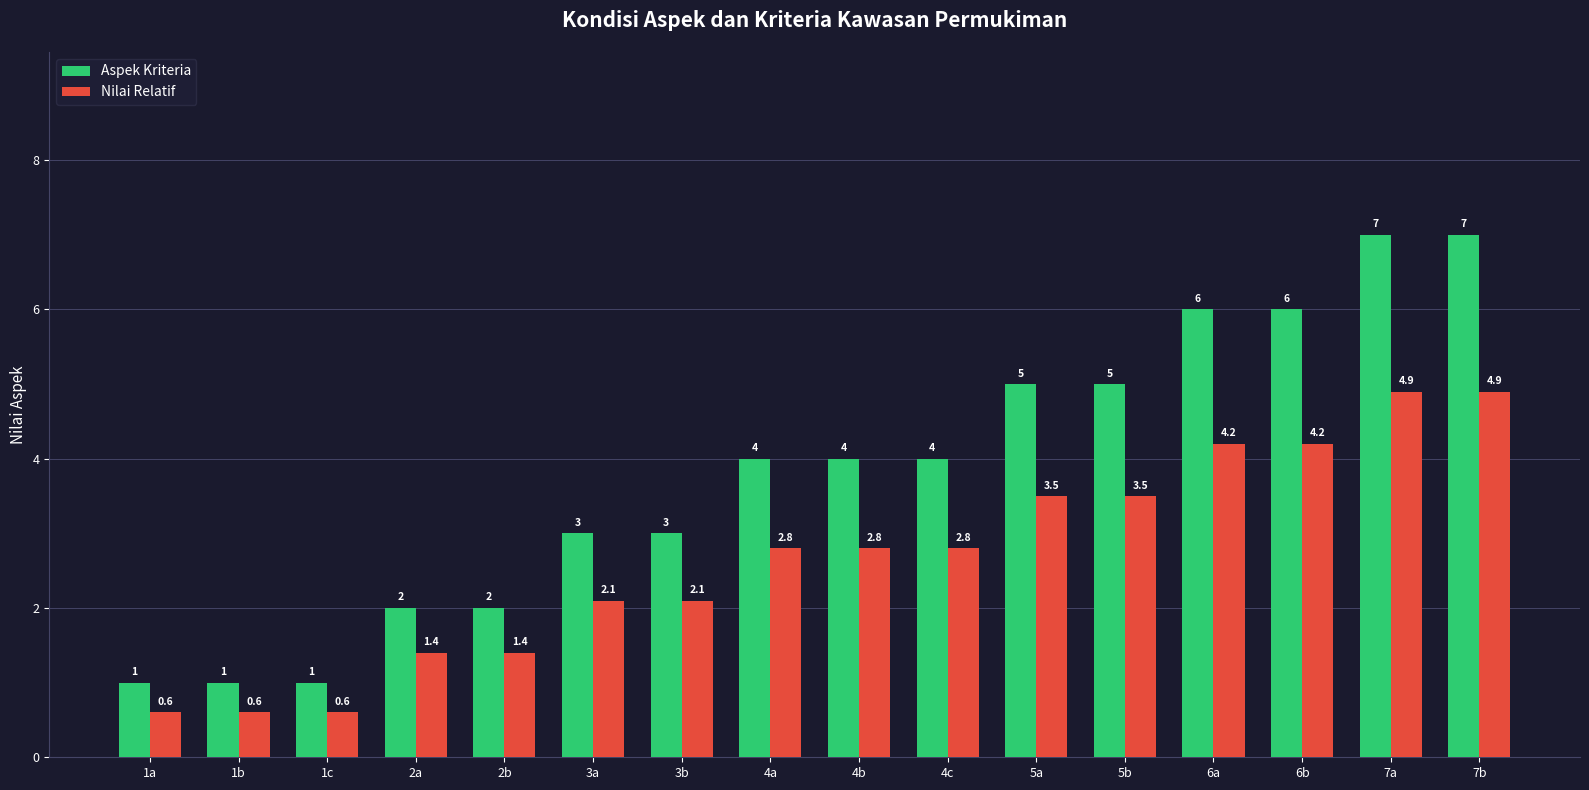

What is the smallest value displayed?

0.6